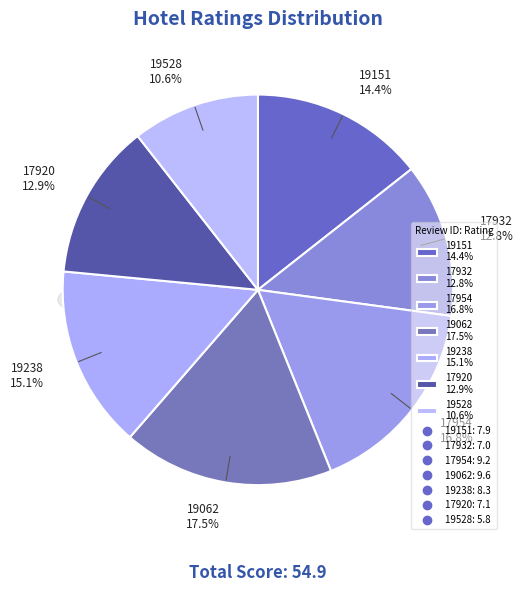

To the nearest percent, what percentage of the pie is 17920?

13%